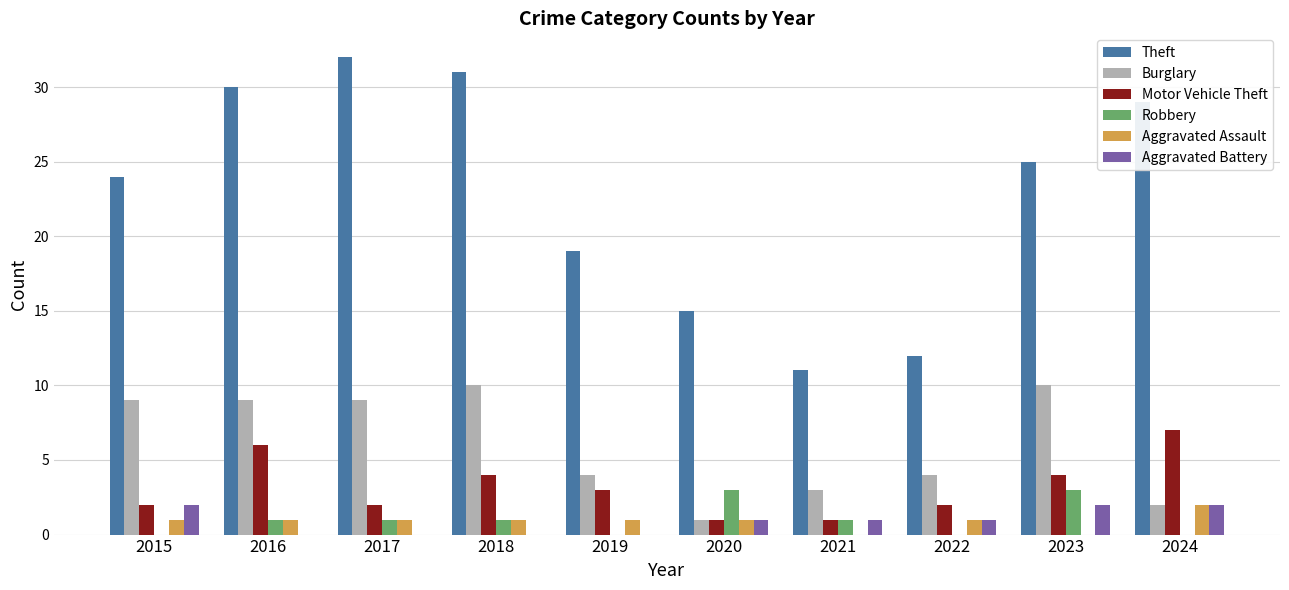

The Robbery series shows 0 at 2015. True or false?

True